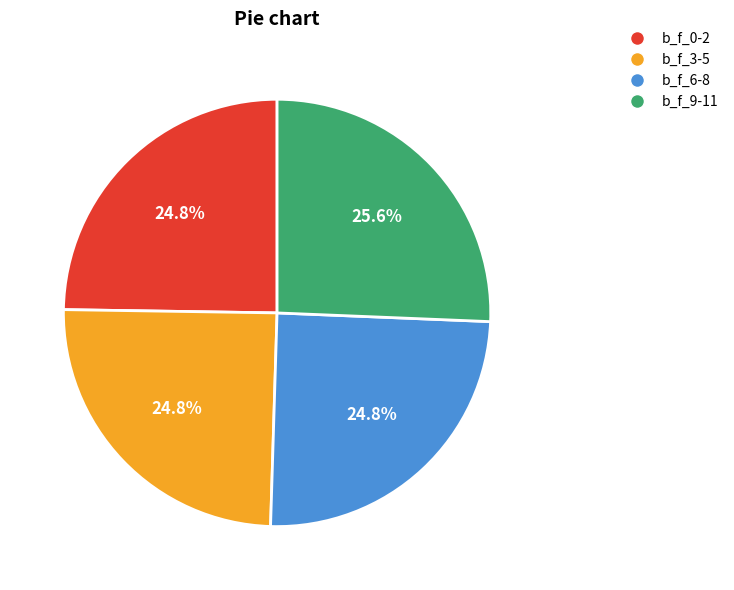

To the nearest percent, what is the average slice percentage?

25%